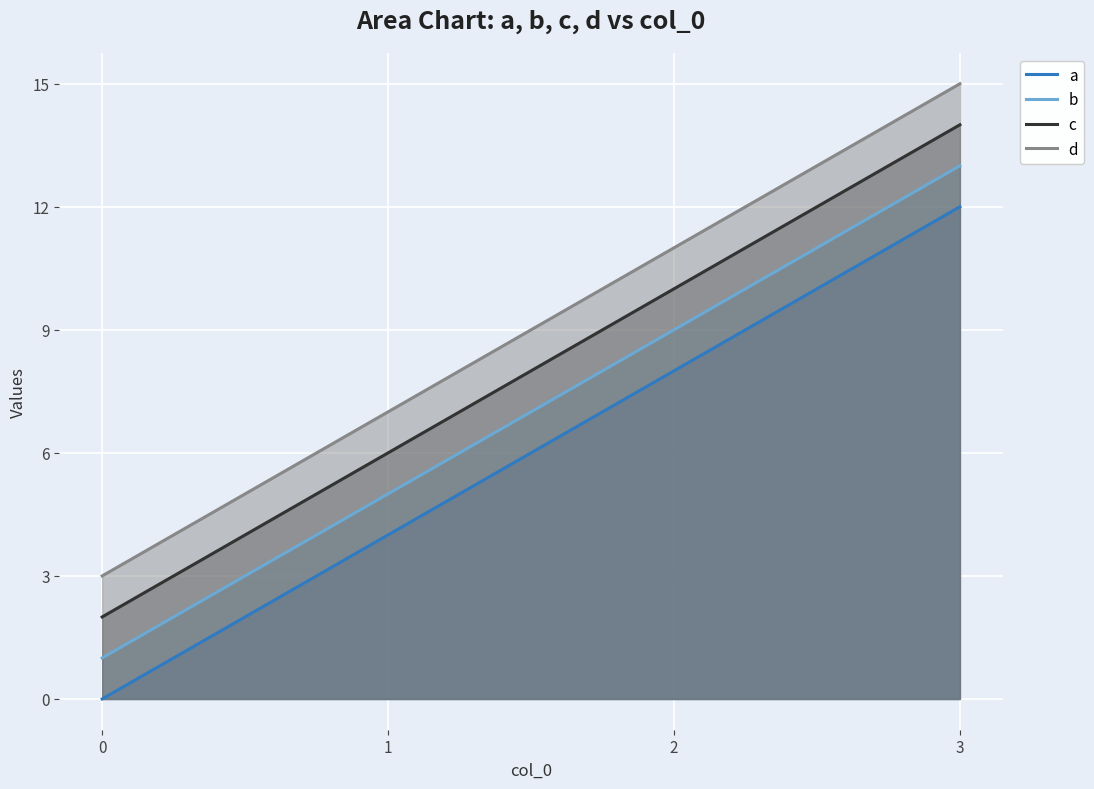

What is the sum of all c values?

32